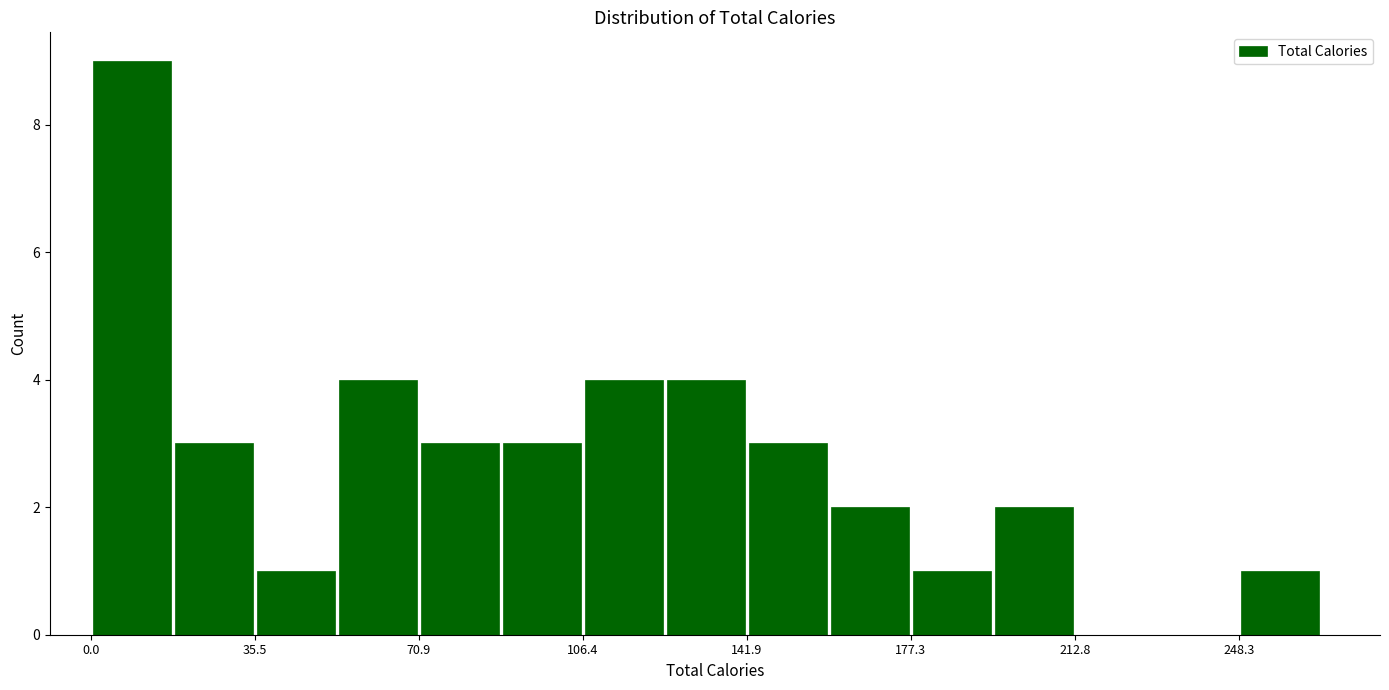

Read against the x-axis, roughly where is the centre of the tallest bar?

10